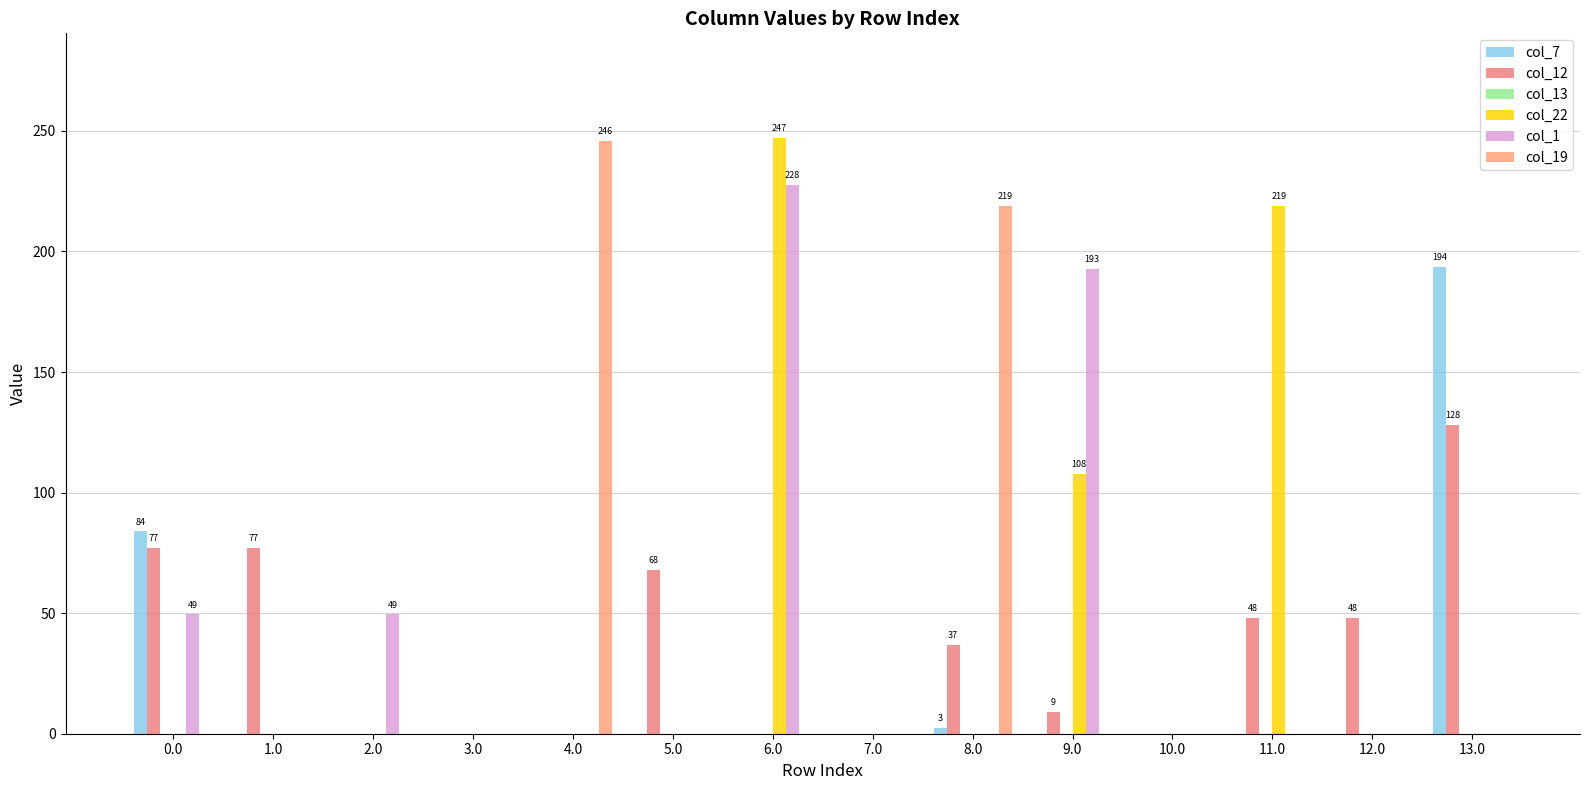

At how many categories does at least one series exceed 112?

6